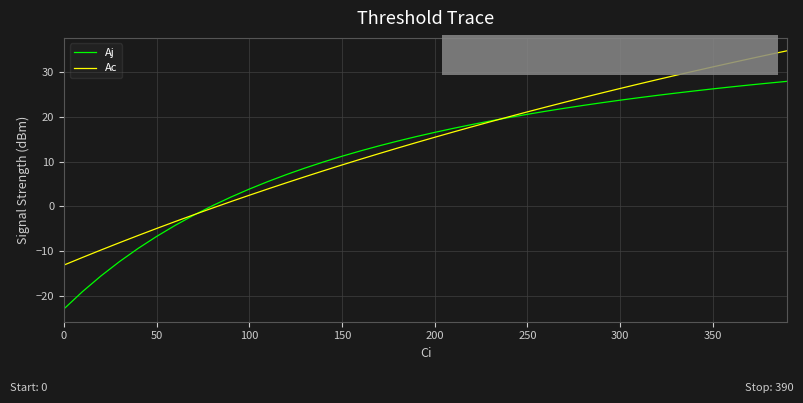

List the series in order of their overall mean, highest first.

Ac, Aj